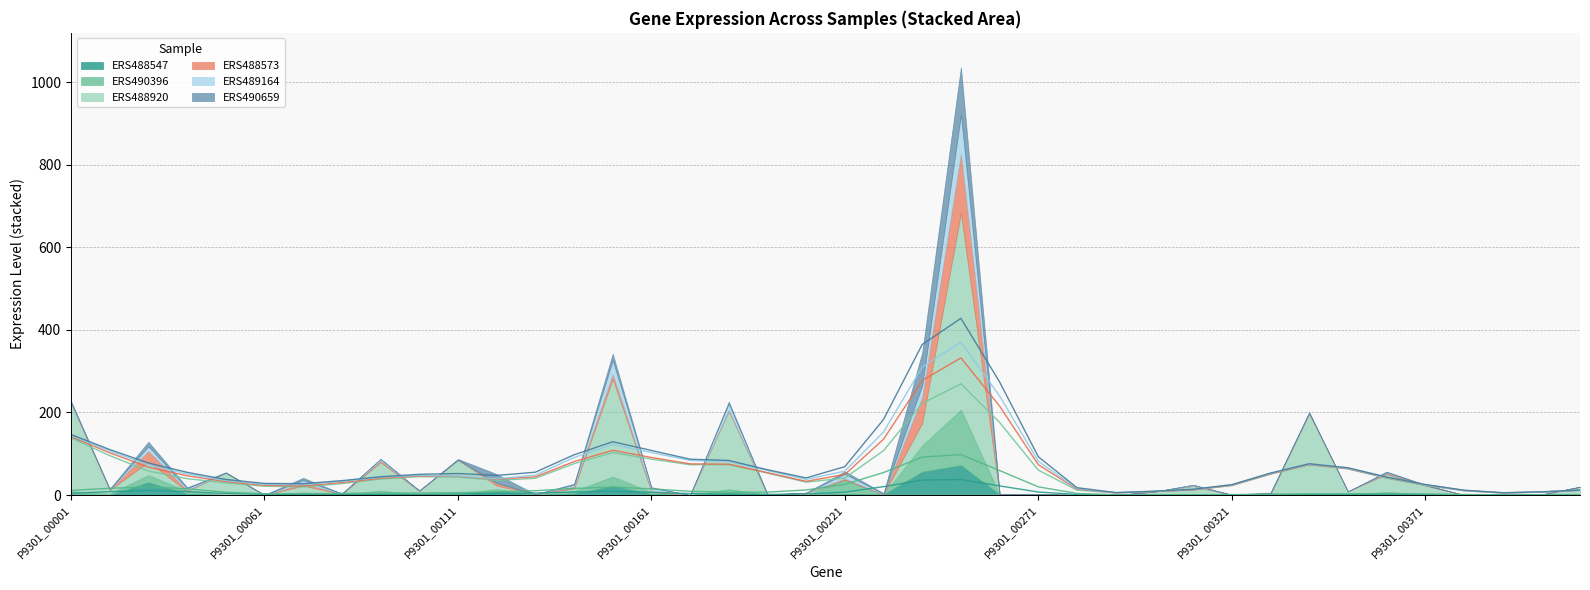

What is the sum of the ERS490396 values at P9301_00071 and P9301_00181?

3.0